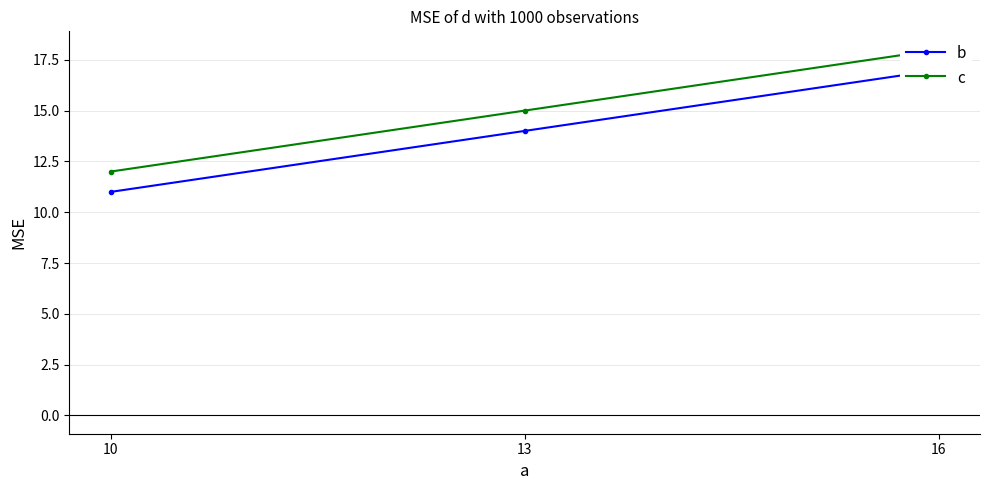

Reading left to right, what are all the values shown in this chart?

b: 11	14	17
c: 12	15	18